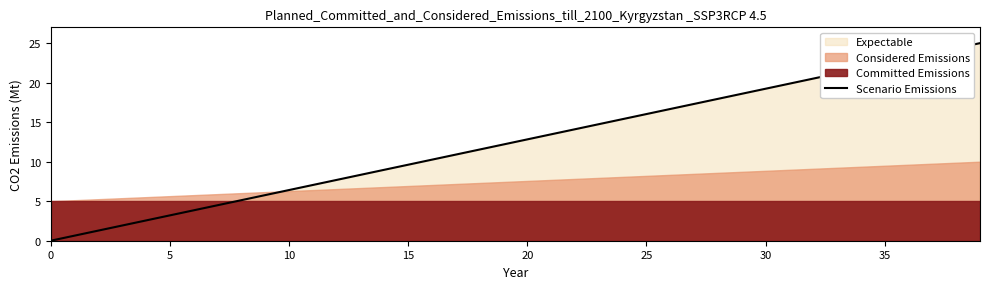

What is the difference between the maximum and minimum values?

25.0